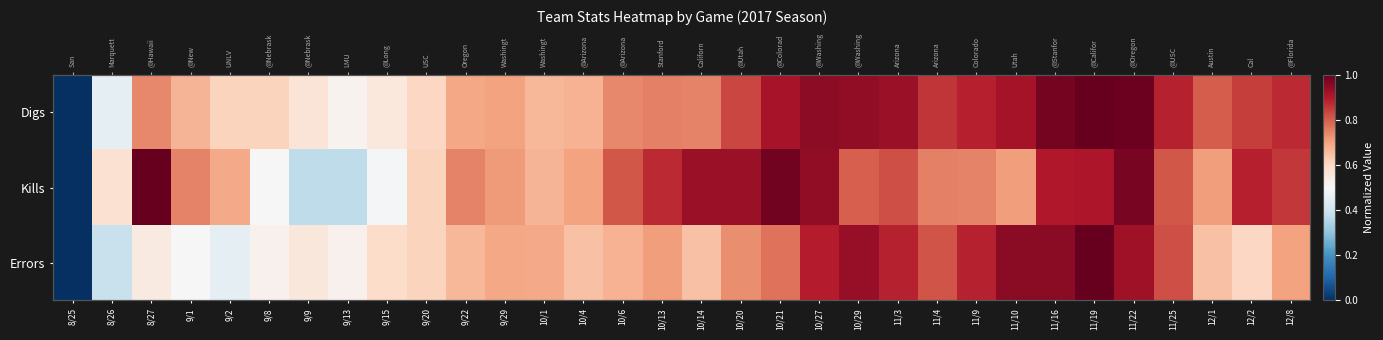

Which label corresponds to the smallest value in the chart?

8/25